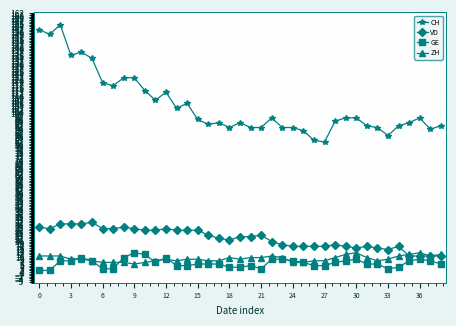

At how many categories does at least one series exceed 67?

39